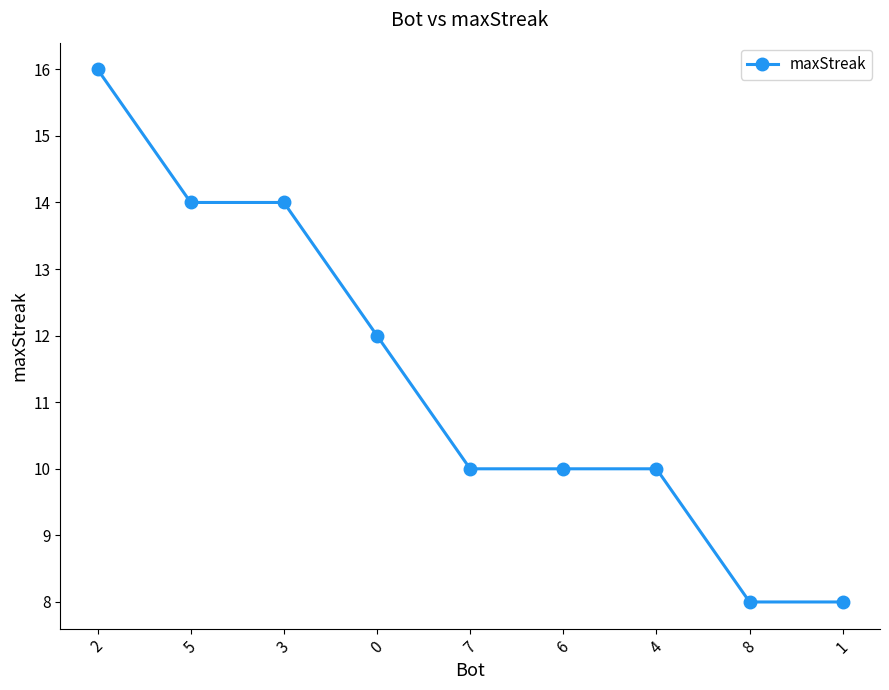

What value does the data have at 6?

10